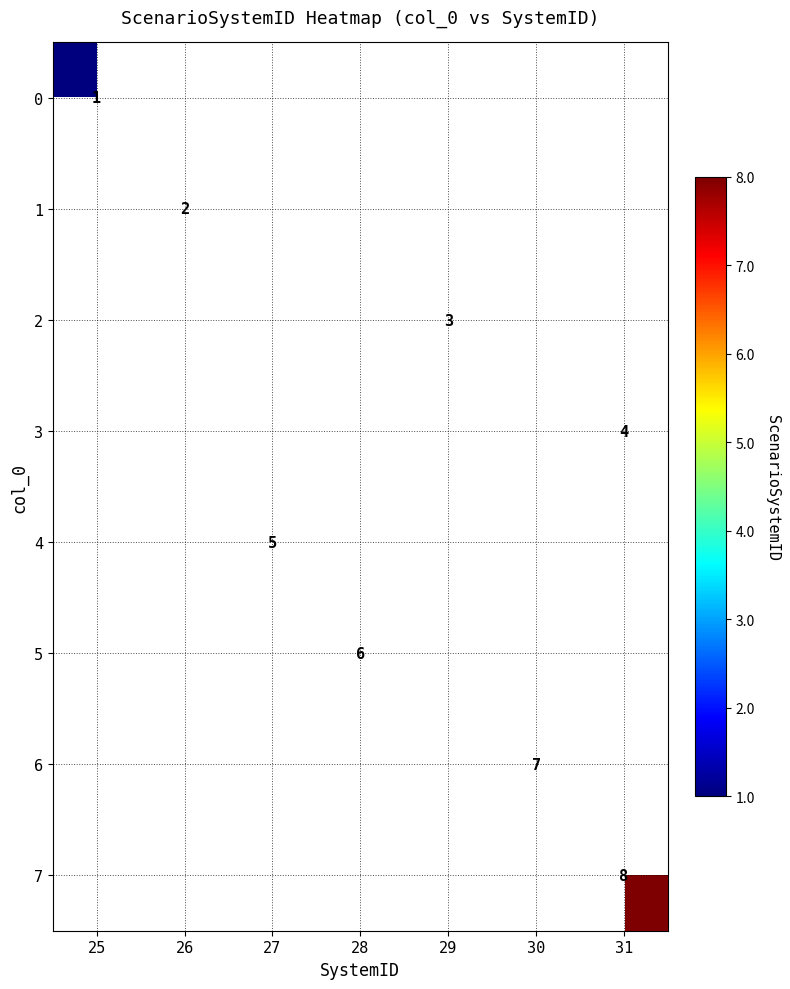

Which category has the lowest value across all series?

25